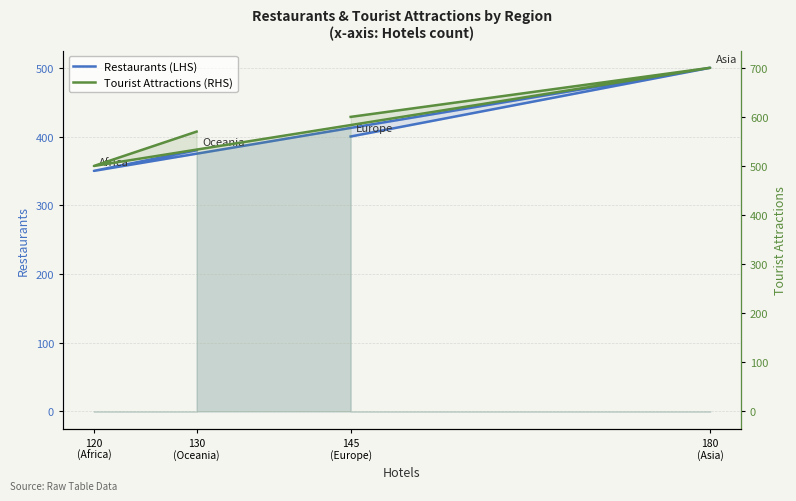

At which category is the sum across all series the highest?

180
(Asia)